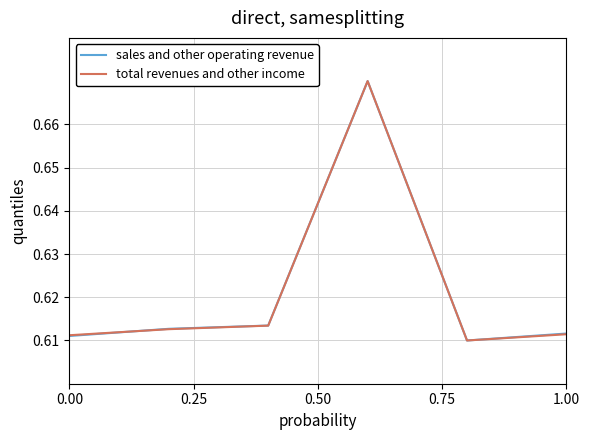

What are all the series names shown in the legend?

sales and other operating revenue, total revenues and other income